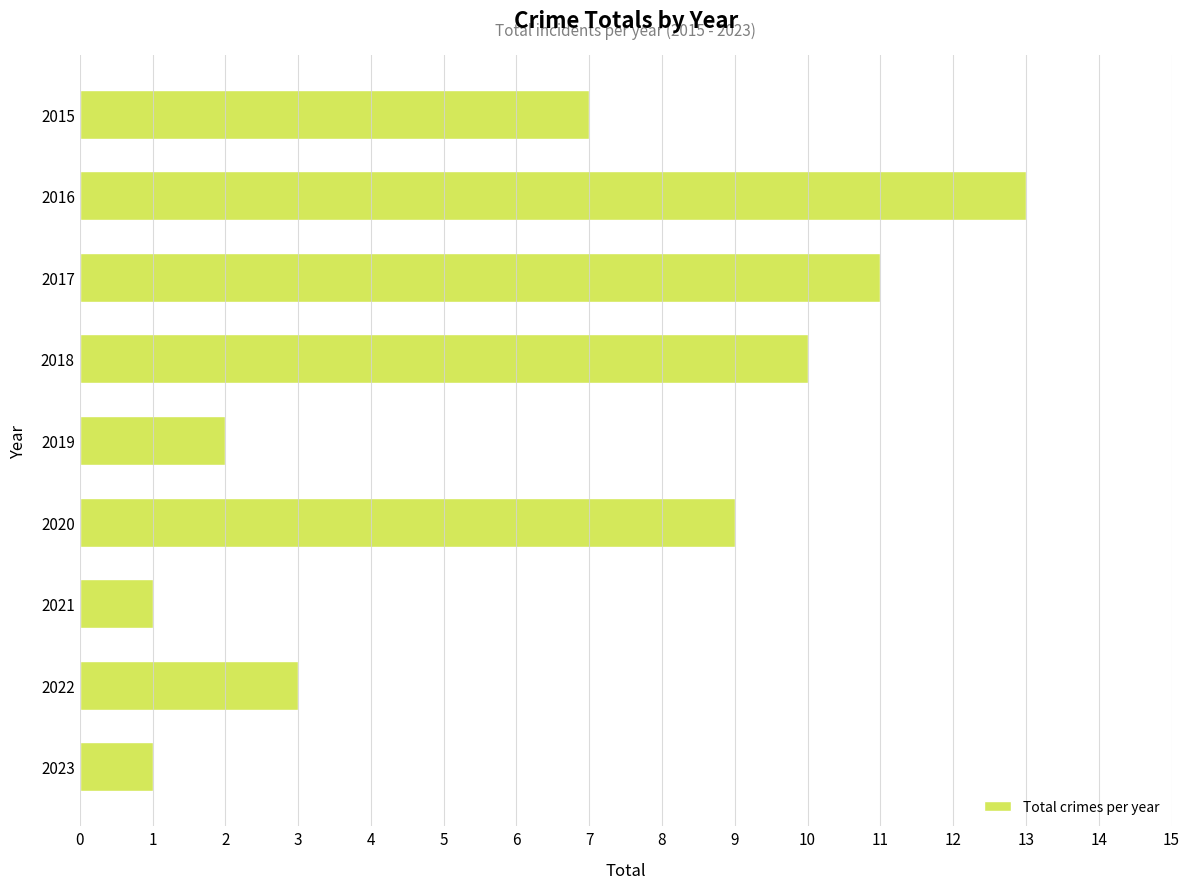

Approximately how many times larger is the value at 2018 compared to 2015?

1.4